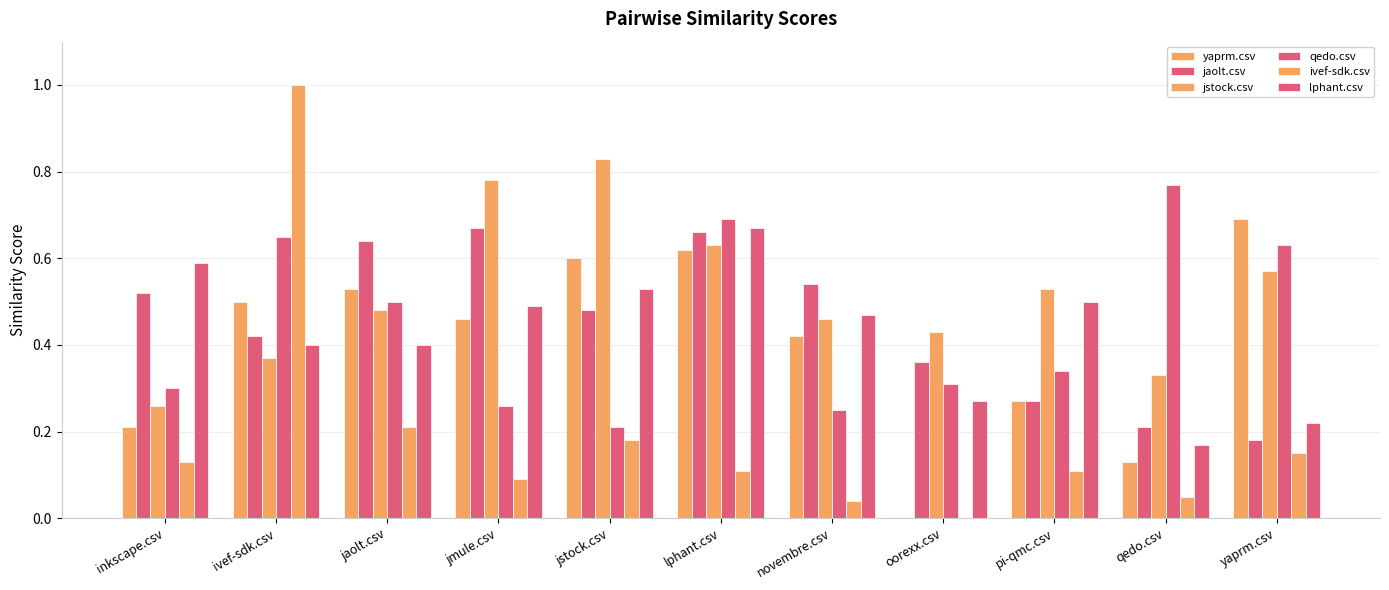

What is the label of the 7th bar from the right?

jstock.csv